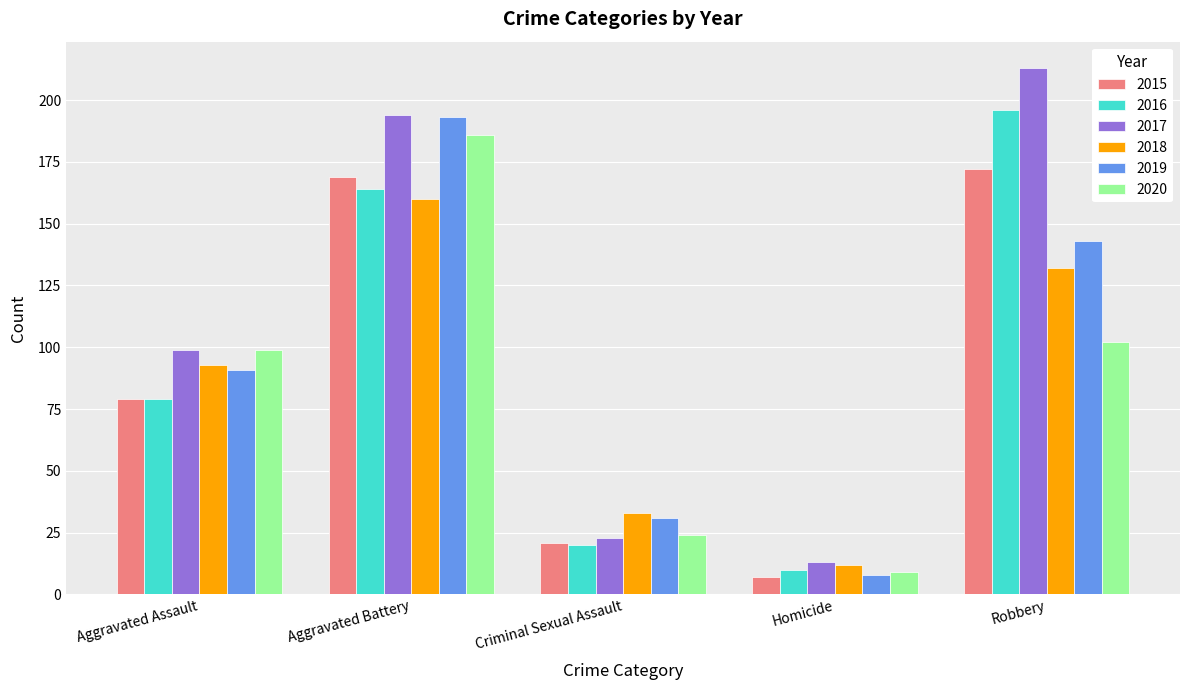

What is the minimum value for 2017?

13